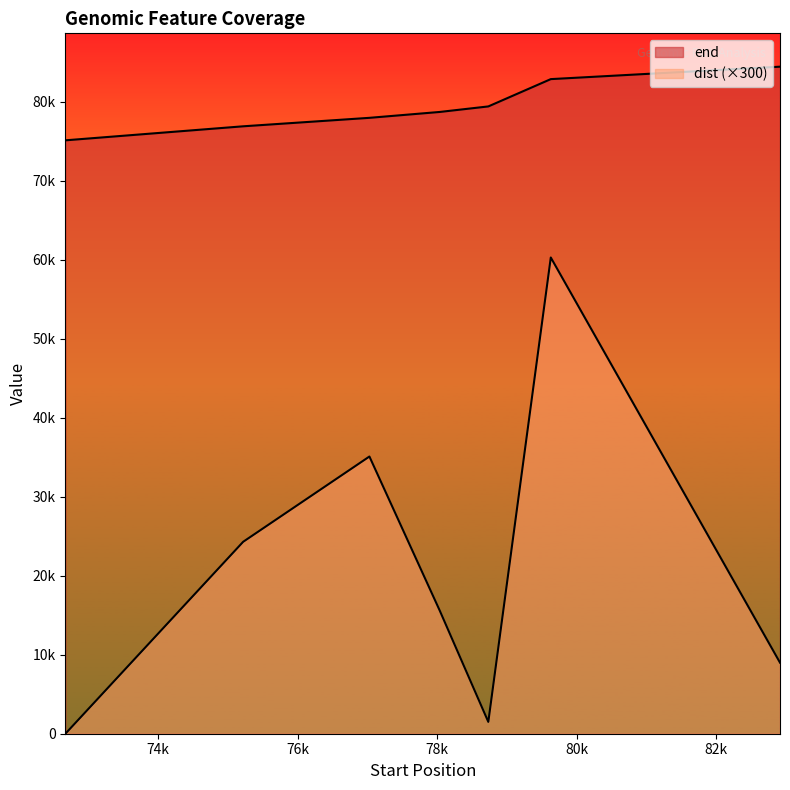

Which category has the highest value across all series?

82917